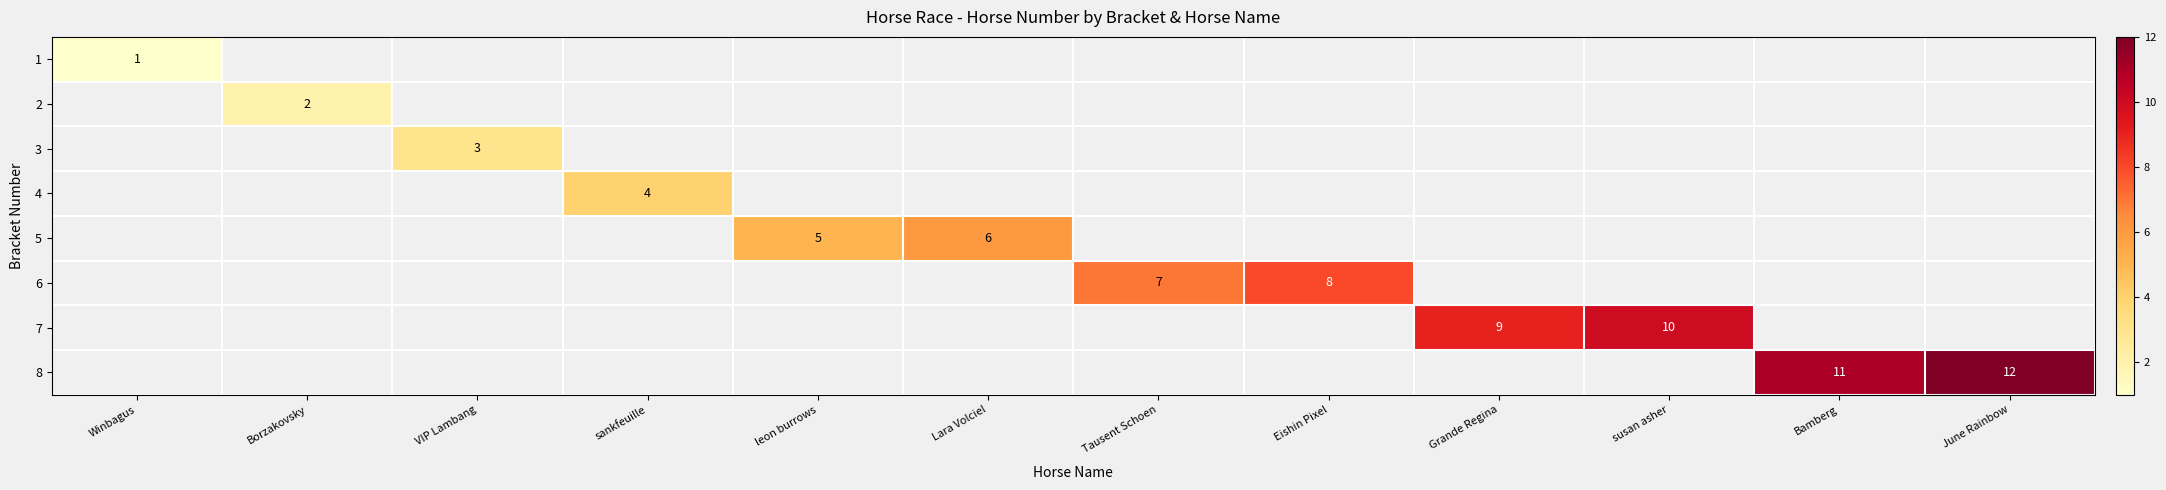

How many positive values does the row_3 series have?

1